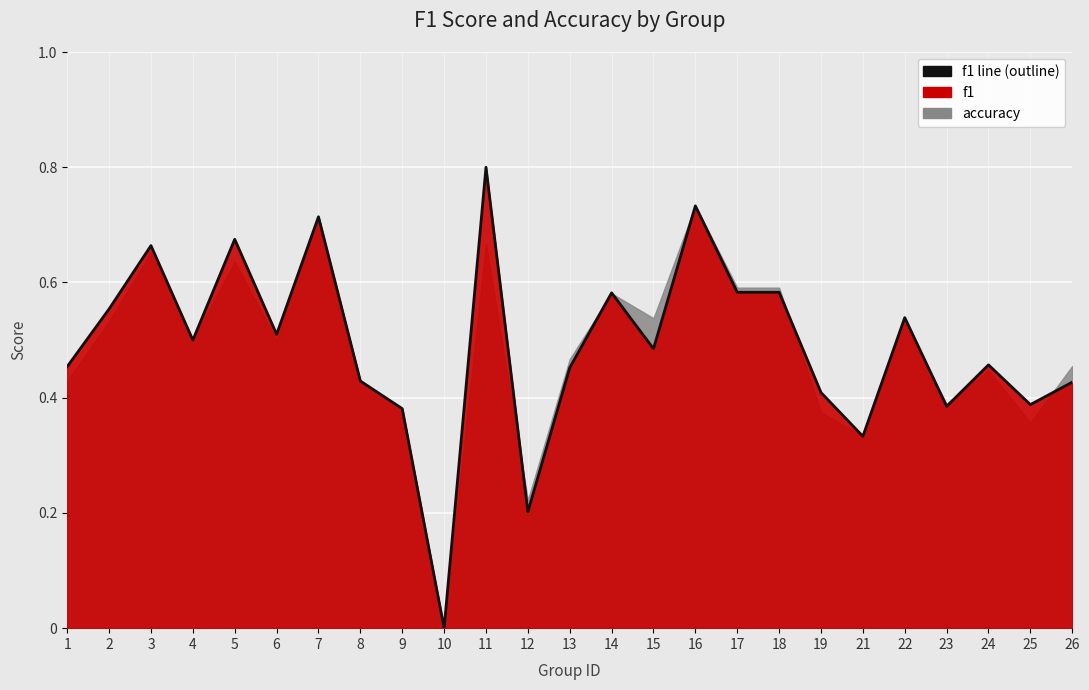

How many lines are shown in the chart?

1